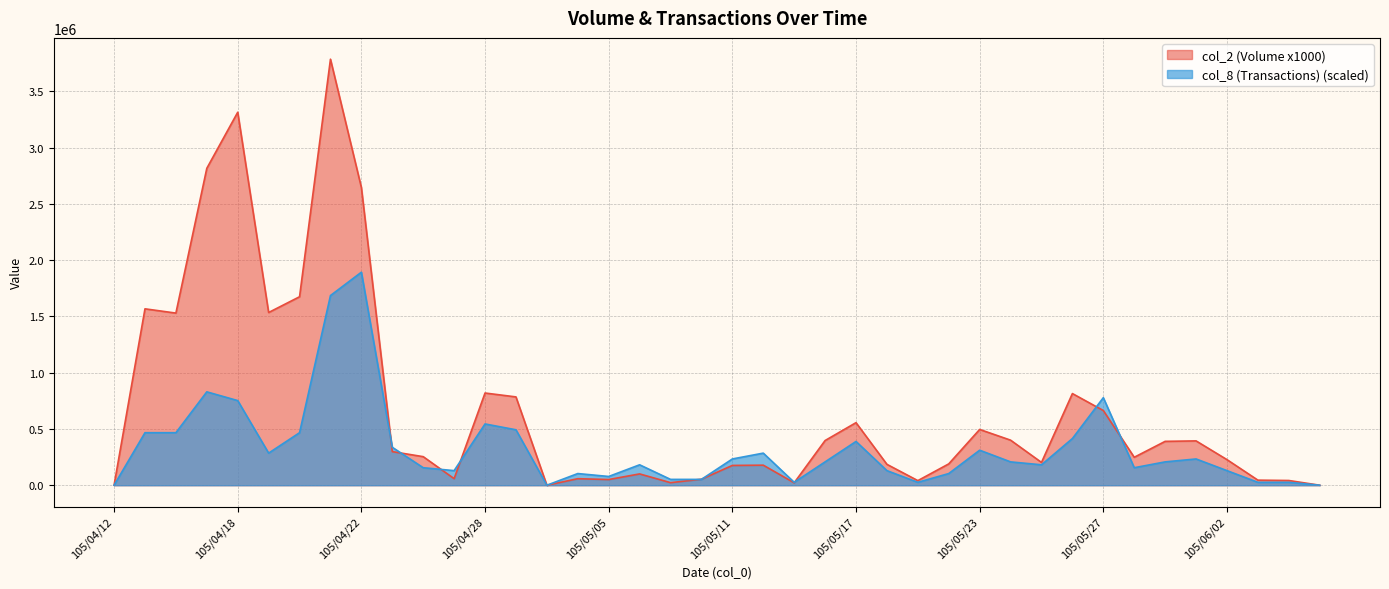

Reading left to right, list all the values displayed in this chart.

col_2 (Volume x1000): 105/04/12=0.0	105/04/13=1567910.0	105/04/14=1530010.0	105/04/15=2816940.0	105/04/18=3315160.0	105/04/19=1535240.0	105/04/20=1675320.0	105/04/21=3786800.0	105/04/22=2646250.0	105/04/25=298810.0	105/04/26=253900.0	105/04/27=58390.0	105/04/28=819570.0	105/04/29=785050.0	105/05/03=0.0	105/05/04=58040.0	105/05/05=50510.0	105/05/06=100590.0	105/05/09=22820.0	105/05/10=53500.0	105/05/11=175900.0	105/05/12=178240.0	105/05/13=21600.0	105/05/16=397280.0	105/05/17=556130.0	105/05/18=185680.0	105/05/19=40920.0	105/05/20=189740.0	105/05/23=495750.0	105/05/24=400570.0	105/05/25=202670.0	105/05/26=814680.0	105/05/27=663940.0	105/05/30=248500.0	105/05/31=389980.0	105/06/01=394060.0	105/06/02=227470.0	105/06/03=45150.0	105/06/04=42000.0	105/06/06=0.0
col_8 (Transactions): 105/04/12=0.0	105/04/13=466865.8	105/04/14=466865.8	105/04/15=829983.6	105/04/18=752172.6	105/04/19=285306.8	105/04/20=466865.8	105/04/21=1685904.1	105/04/22=1893400.0	105/04/25=337180.8	105/04/26=155621.9	105/04/27=129684.9	105/04/28=544676.7	105/04/29=492802.7	105/05/03=0.0	105/05/04=103747.9	105/05/05=77811.0	105/05/06=181558.9	105/05/09=51874.0	105/05/10=51874.0	105/05/11=233432.9	105/05/12=285306.8	105/05/13=25937.0	105/05/16=207495.9	105/05/17=389054.8	105/05/18=129684.9	105/05/19=25937.0	105/05/20=103747.9	105/05/23=311243.8	105/05/24=207495.9	105/05/25=181558.9	105/05/26=414991.8	105/05/27=778109.6	105/05/30=155621.9	105/05/31=207495.9	105/06/01=233432.9	105/06/02=129684.9	105/06/03=25937.0	105/06/04=25937.0	105/06/06=0.0